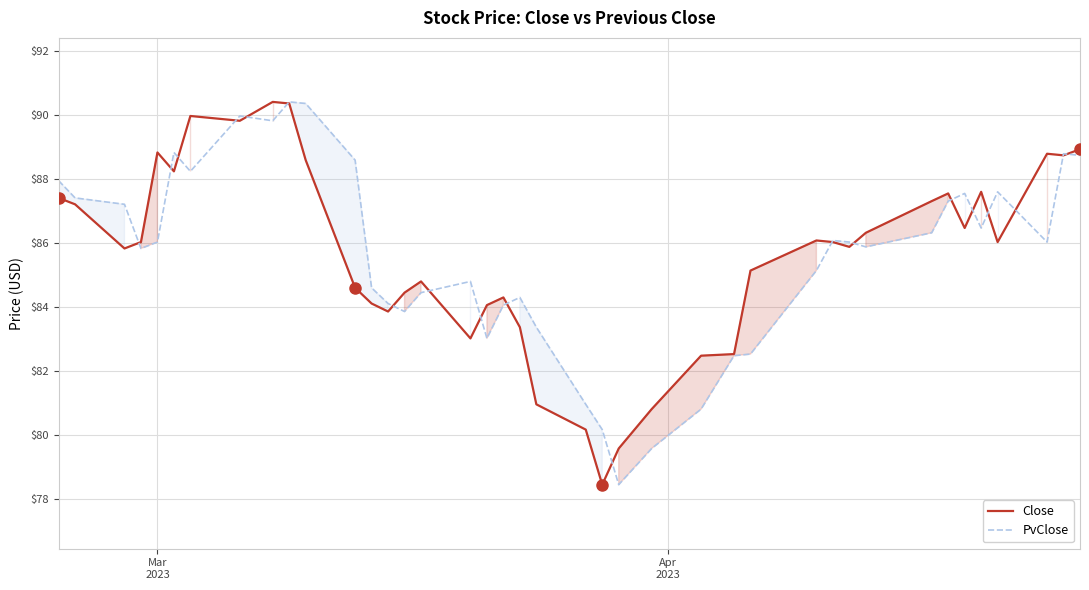

What is the lowest value of the Close series?

78.4